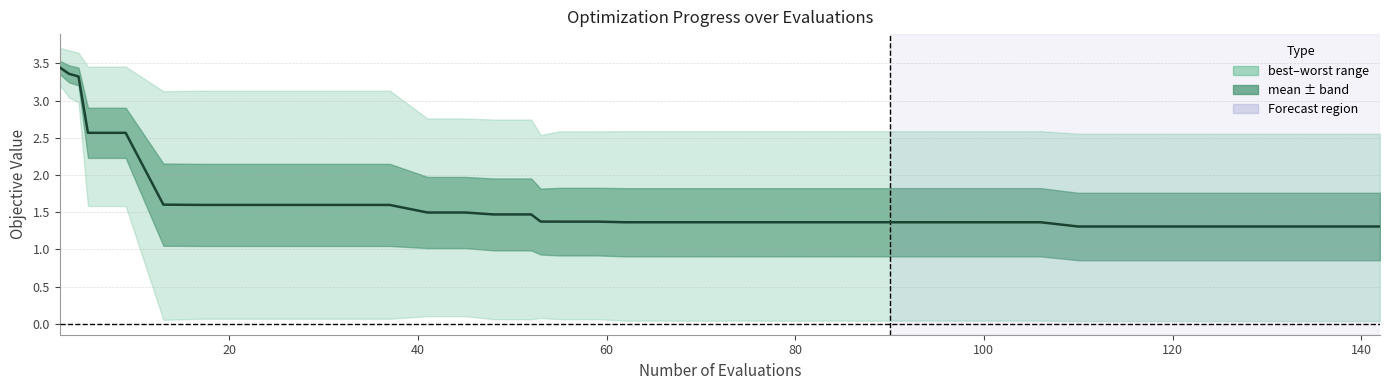

The chart shows a value of 0.3 at 31. True or false?

False